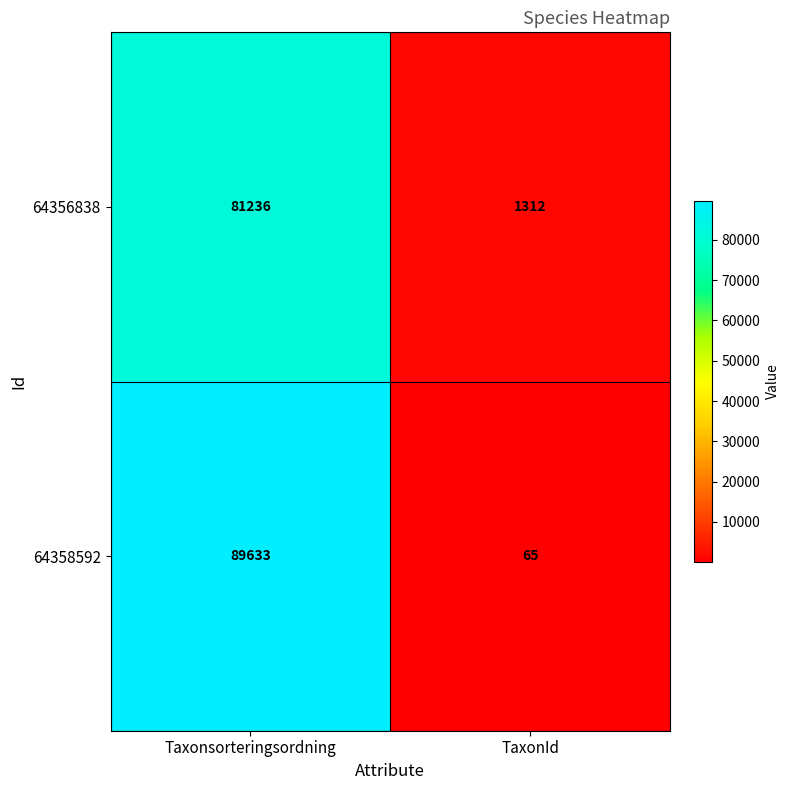

Which series has the largest range (max minus min)?

64358592